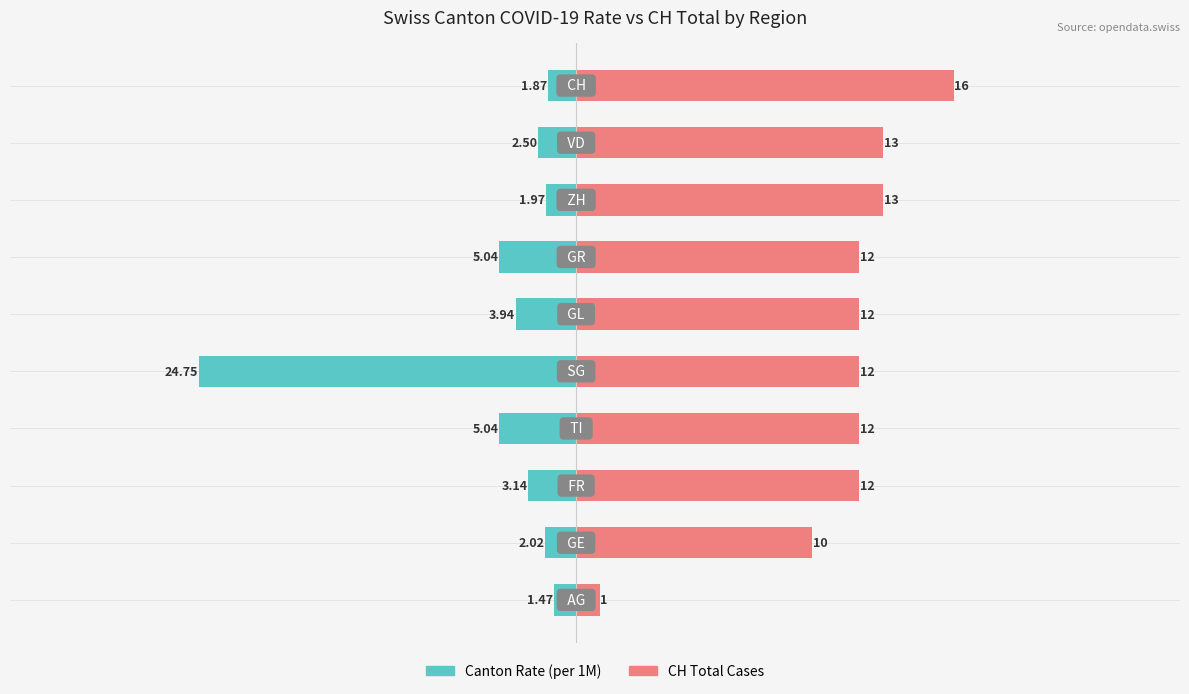

True or false: Canton Rate (per 1M) has a value of -1.0 at 9.

False